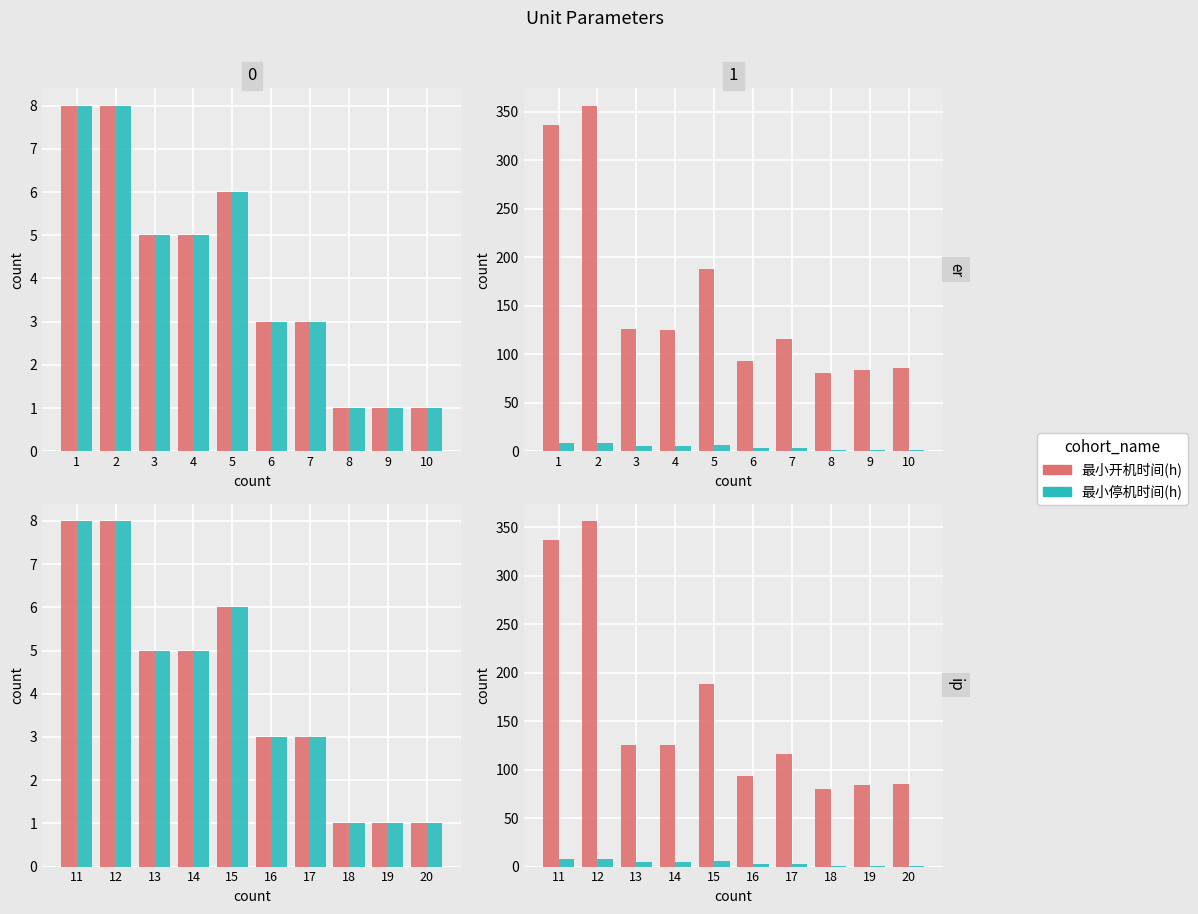

List the series in order of their overall mean, lowest first.

最小停机时间(h), 最小开机时间(h)